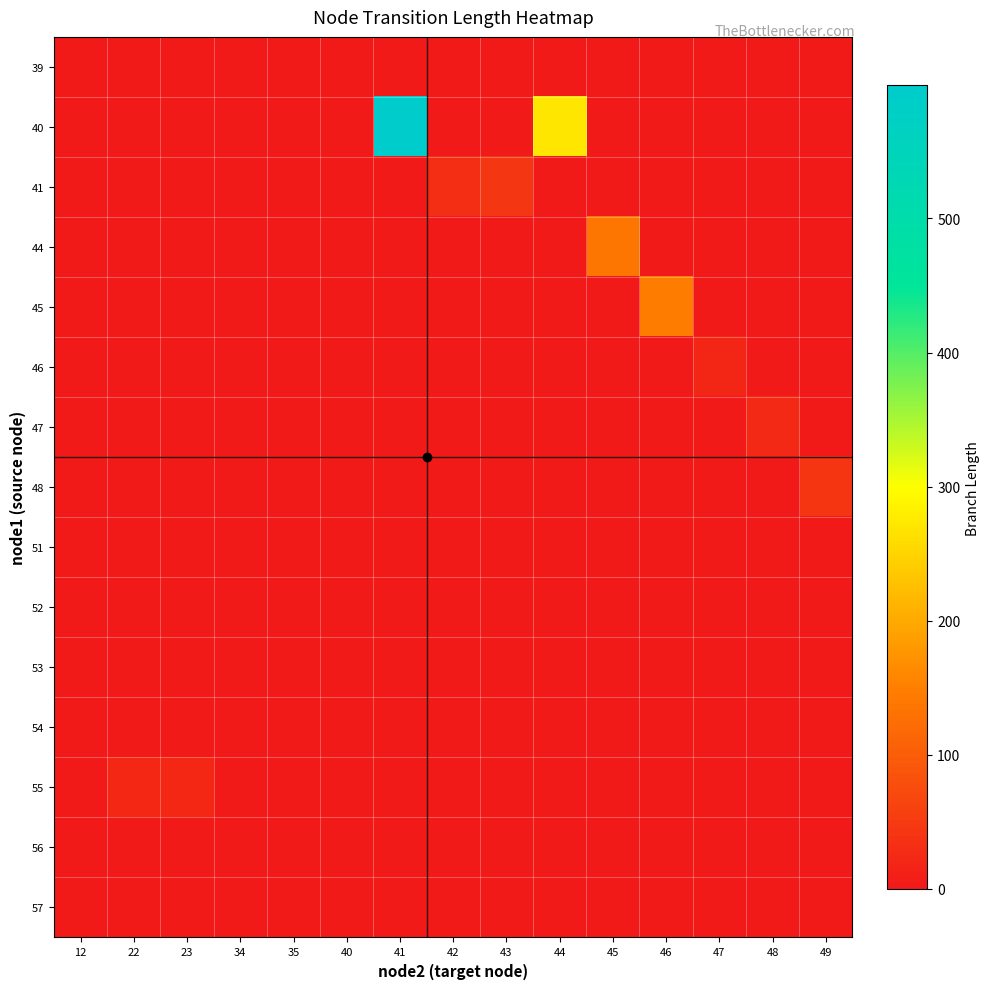

Reading left to right, list all the values displayed in this chart.

39: 12=0.0	22=0.0	23=0.0	34=0.0	35=0.0	40=2.3	41=0.0	42=0.0	43=0.0	44=0.0	45=0.0	46=0.0	47=0.0	48=0.0	49=0.0
40: 12=0.0	22=0.0	23=0.0	34=0.0	35=0.0	40=0.0	41=599.2	42=0.0	43=0.0	44=269.4	45=0.0	46=0.0	47=0.0	48=0.0	49=0.0
41: 12=0.0	22=0.0	23=0.0	34=0.0	35=0.0	40=0.0	41=0.0	42=32.5	43=42.8	44=0.0	45=0.0	46=0.0	47=0.0	48=0.0	49=0.0
44: 12=0.0	22=0.0	23=0.0	34=0.0	35=0.0	40=0.0	41=0.0	42=0.0	43=0.0	44=0.0	45=137.4	46=0.0	47=0.0	48=0.0	49=0.0
45: 12=0.0	22=0.0	23=0.0	34=0.0	35=0.0	40=0.0	41=0.0	42=0.0	43=0.0	44=0.0	45=0.0	46=146.3	47=0.0	48=0.0	49=0.0
46: 12=0.0	22=0.0	23=0.0	34=0.0	35=0.0	40=0.0	41=0.0	42=0.0	43=0.0	44=0.0	45=0.0	46=0.0	47=19.6	48=0.0	49=0.0
47: 12=0.0	22=0.0	23=0.0	34=0.0	35=0.0	40=0.0	41=0.0	42=0.0	43=0.0	44=0.0	45=0.0	46=0.0	47=0.0	48=24.6	49=0.0
48: 12=0.0	22=0.0	23=0.0	34=0.0	35=0.0	40=0.0	41=0.0	42=0.0	43=0.0	44=0.0	45=0.0	46=0.0	47=0.0	48=0.0	49=41.4
51: 12=0.0	22=0.0	23=0.0	34=0.0	35=0.0	40=0.0	41=0.0	42=0.0	43=0.0	44=0.0	45=0.0	46=0.0	47=0.0	48=0.0	49=0.0
52: 12=0.0	22=0.0	23=0.0	34=0.0	35=0.0	40=0.0	41=0.0	42=0.0	43=0.0	44=0.0	45=0.0	46=0.0	47=0.0	48=0.0	49=0.0
53: 12=0.0	22=0.0	23=0.0	34=0.0	35=0.0	40=0.0	41=0.0	42=0.0	43=0.0	44=0.0	45=0.0	46=0.0	47=0.0	48=0.0	49=0.0
54: 12=0.0	22=0.0	23=0.0	34=0.0	35=0.0	40=0.0	41=0.0	42=0.0	43=0.0	44=0.0	45=0.0	46=0.0	47=0.0	48=0.0	49=0.0
55: 12=0.0	22=22.7	23=21.8	34=0.0	35=0.0	40=0.0	41=0.0	42=0.0	43=0.0	44=0.0	45=0.0	46=0.0	47=0.0	48=0.0	49=0.0
56: 12=0.0	22=0.0	23=0.0	34=0.0	35=0.0	40=0.0	41=0.0	42=0.0	43=0.0	44=0.0	45=0.0	46=0.0	47=0.0	48=0.0	49=0.0
57: 12=0.0	22=0.0	23=0.0	34=0.0	35=0.0	40=0.0	41=0.0	42=0.0	43=0.0	44=0.0	45=0.0	46=0.0	47=0.0	48=0.0	49=0.0